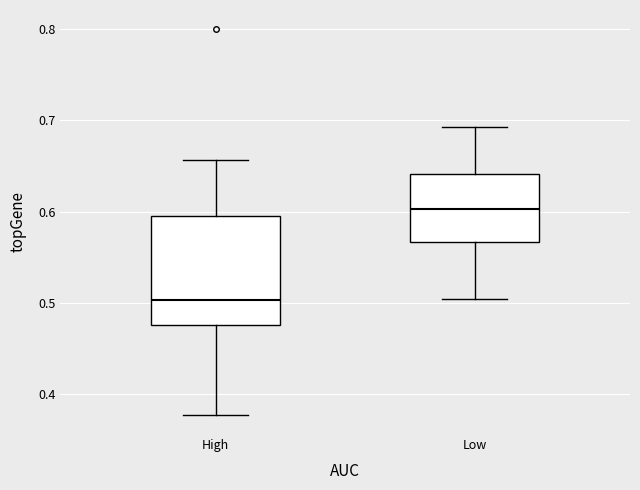

Reading left to right, transcribe this box plot: for each box, give where its median line is, the range the box spans, and where its two whiskers end, as read against the y-axis. The values are not printed on the chart, so give them approximately, as read against the axis.

High: median 0.50, box 0.48 to 0.60, whiskers 0.38 to 0.66
Low: median 0.60, box 0.57 to 0.64, whiskers 0.50 to 0.69